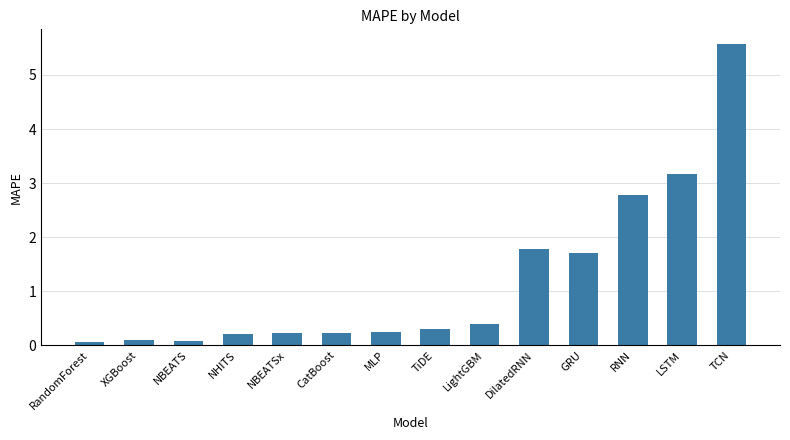

Which label corresponds to the largest value in the chart?

TCN